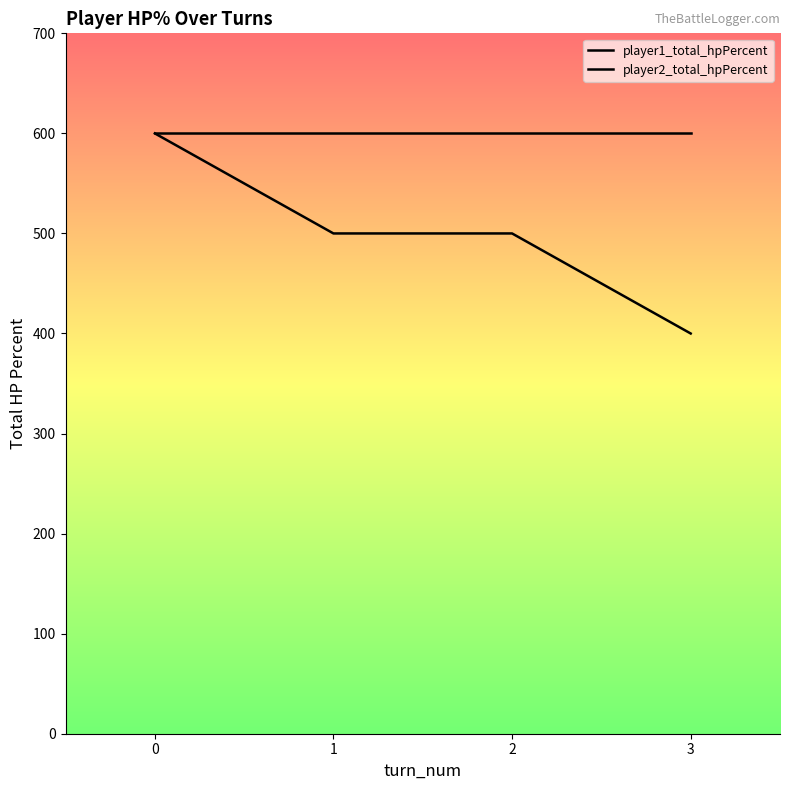

How many lines are shown in the chart?

2